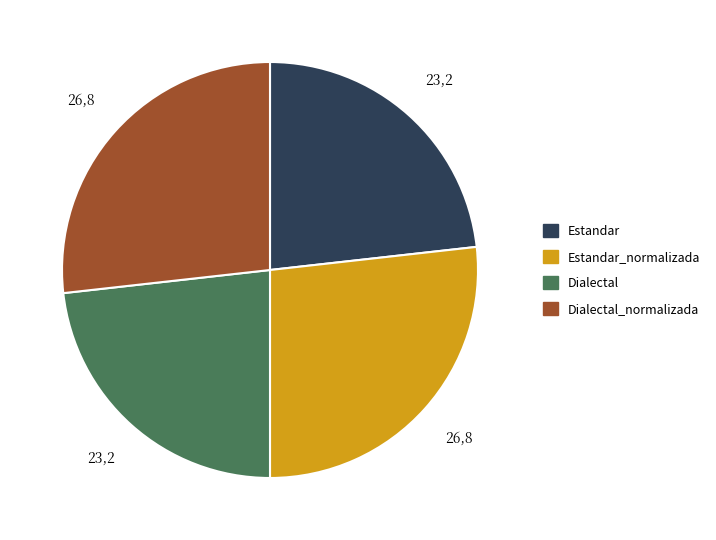

How many segments does this pie chart have?

4